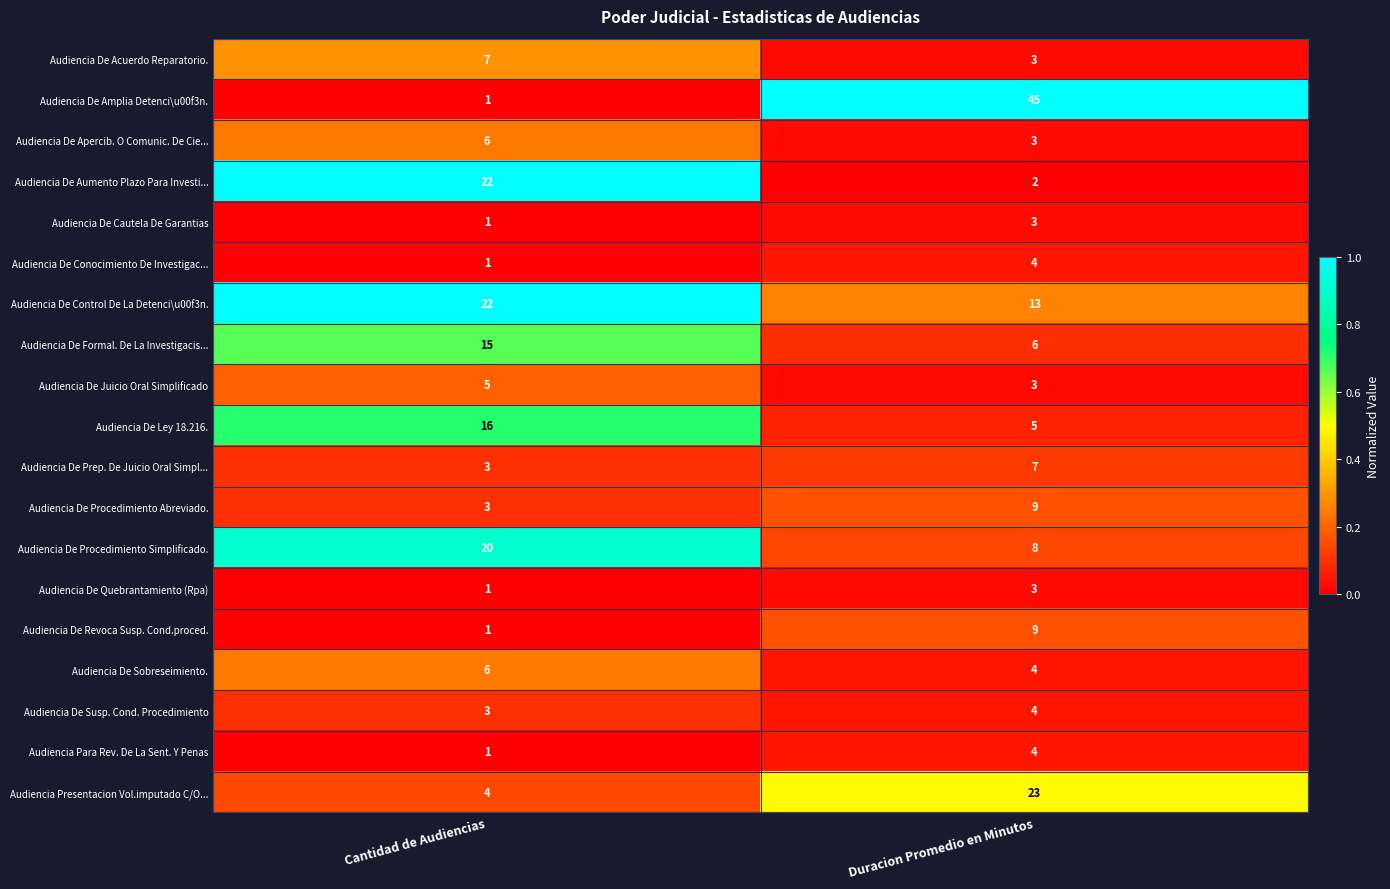

Rank the categories by Audiencia De Ley 18.216. value from lowest to highest.

Duracion Promedio en Minutos, Cantidad de Audiencias